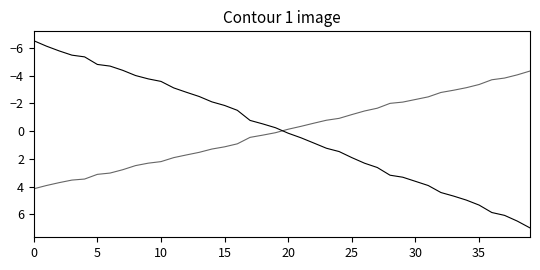

How many lines are shown in the chart?

2